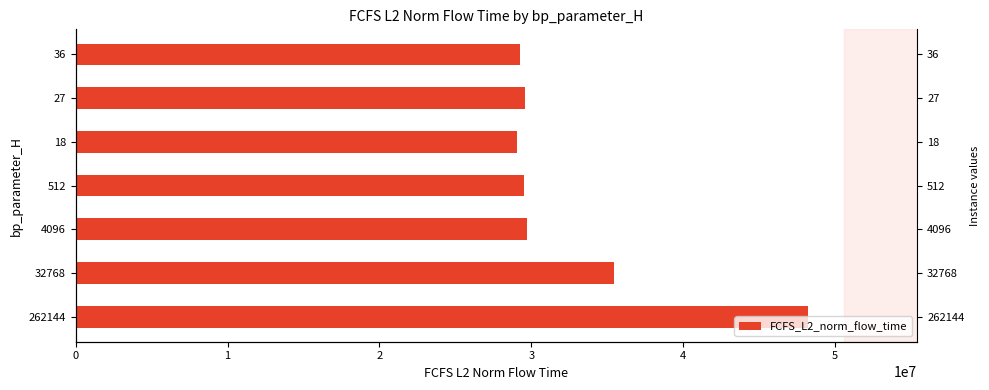

How many bars are there in total?

7